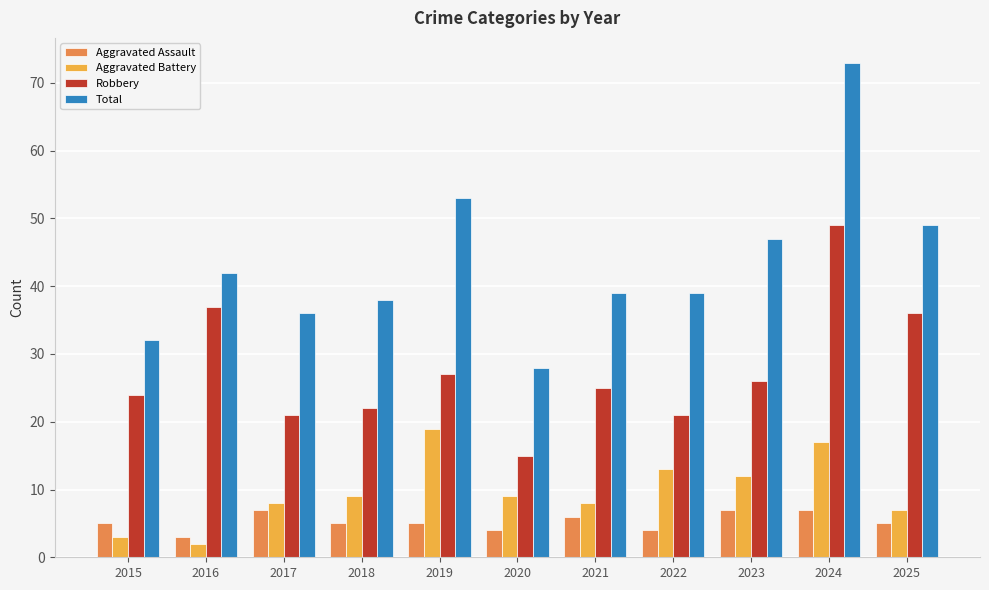

At how many categories does at least one series exceed 24?

11